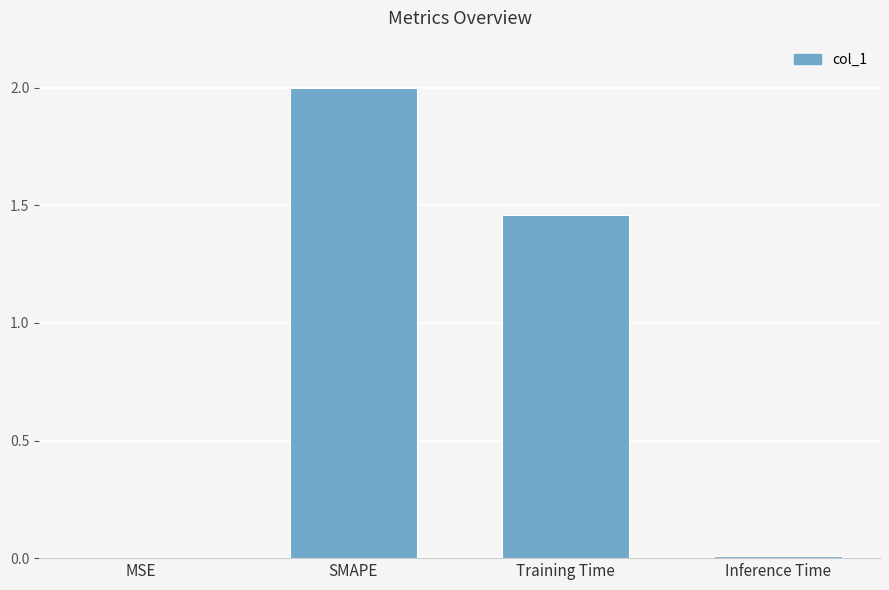

What is the maximum value shown in the chart?

2.0